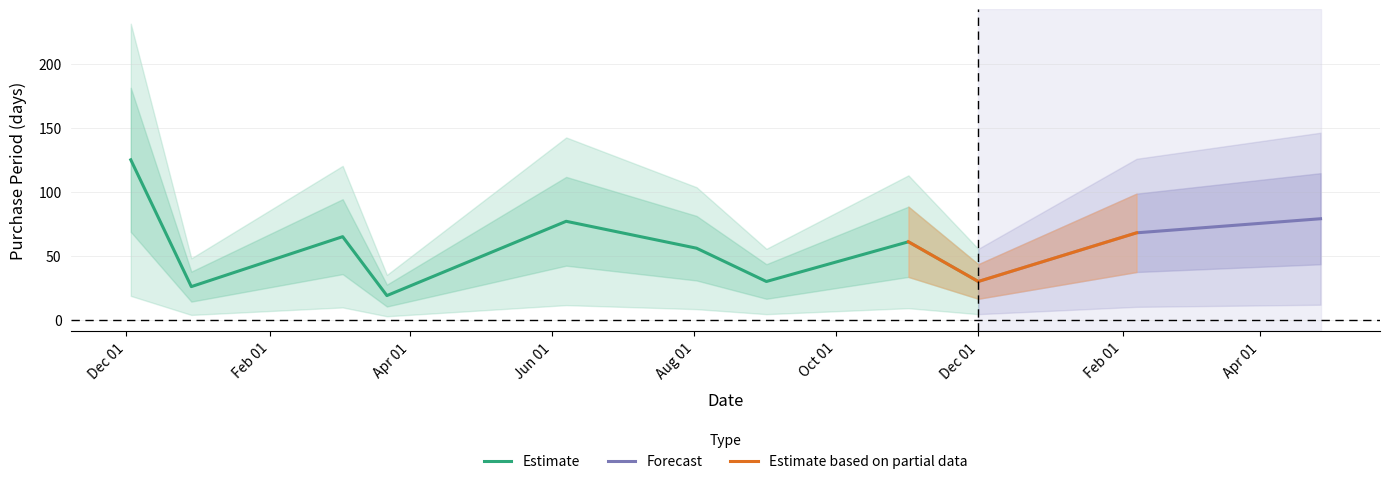

What is the minimum value shown in the chart?

19